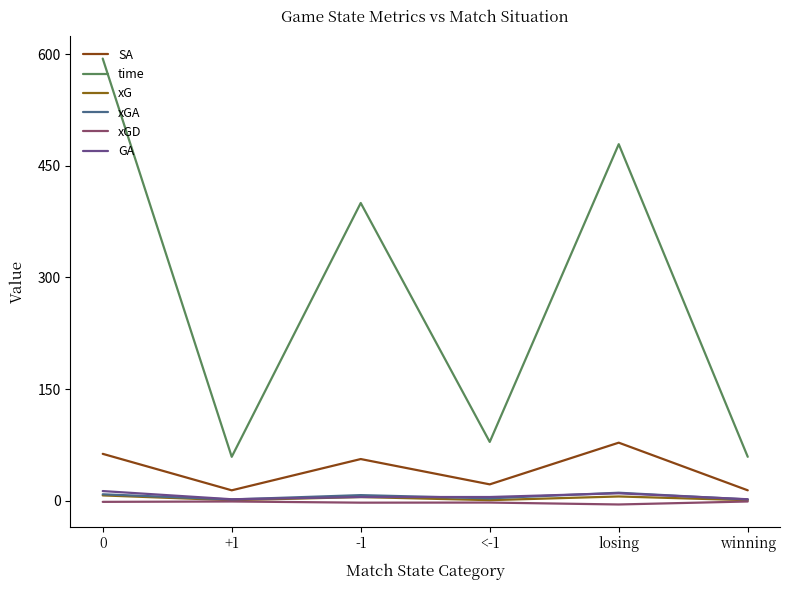

Is it true that xG equals 7.2 at 0?

True